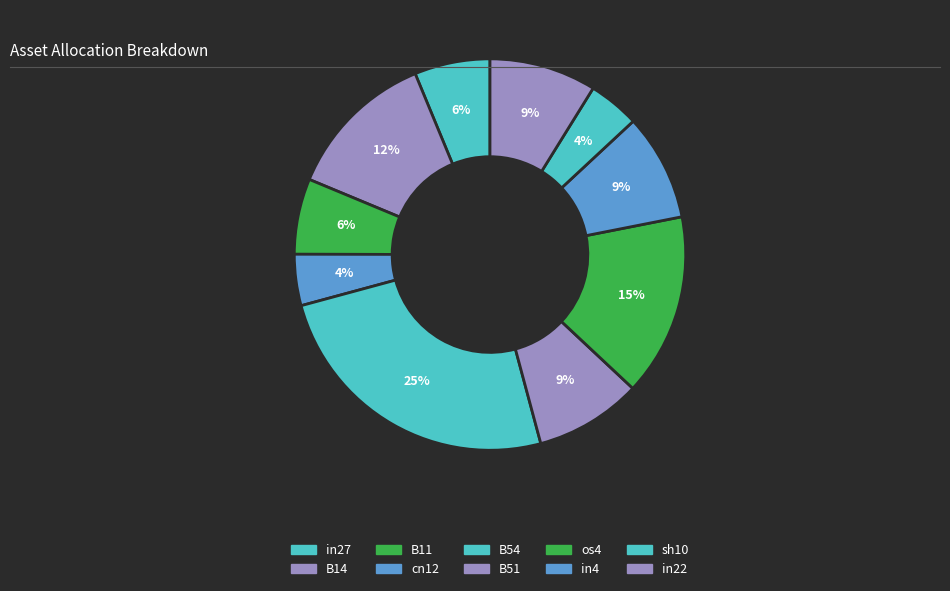

To the nearest percent, what percentage of the pie is cn12?

4%